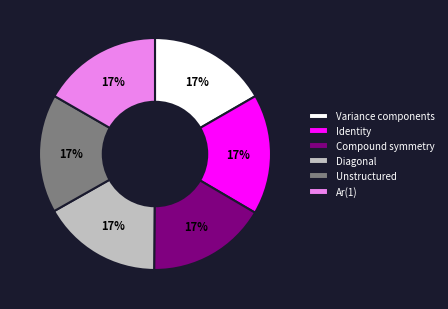

The Diagonal slice represents 17% of the pie. True or false?

True